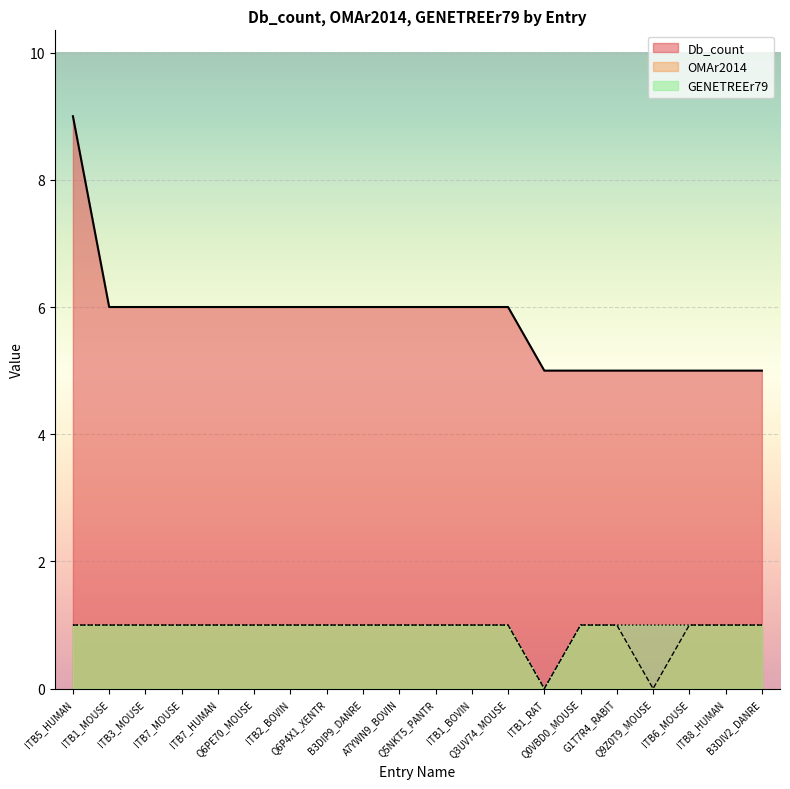

How many categories are shown in the chart?

20